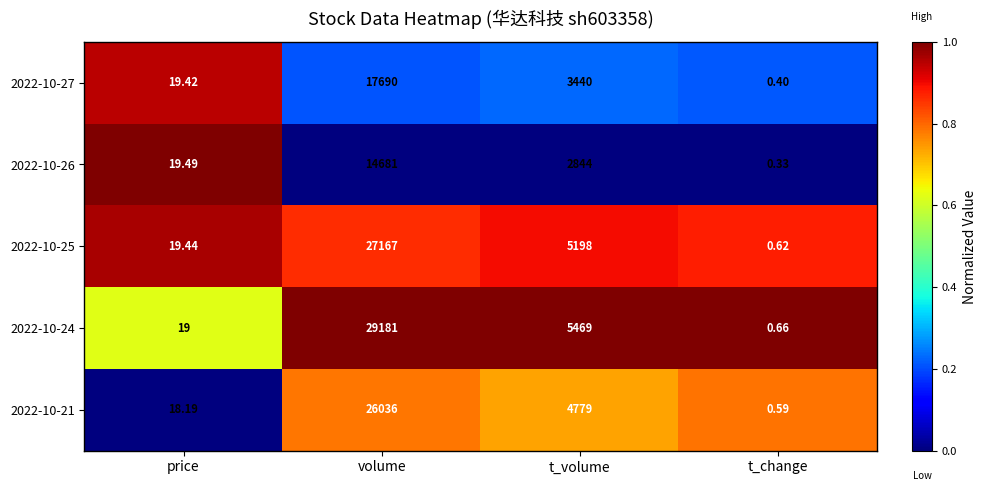

Rank the categories by 2022-10-27 value from lowest to highest.

t_change, price, t_volume, volume